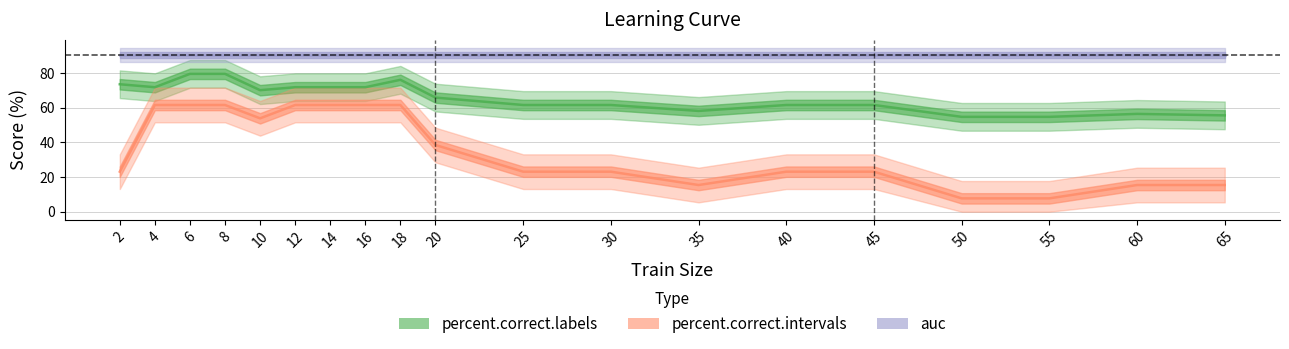

At which category does percent.correct.intervals reach its first local valley?

10